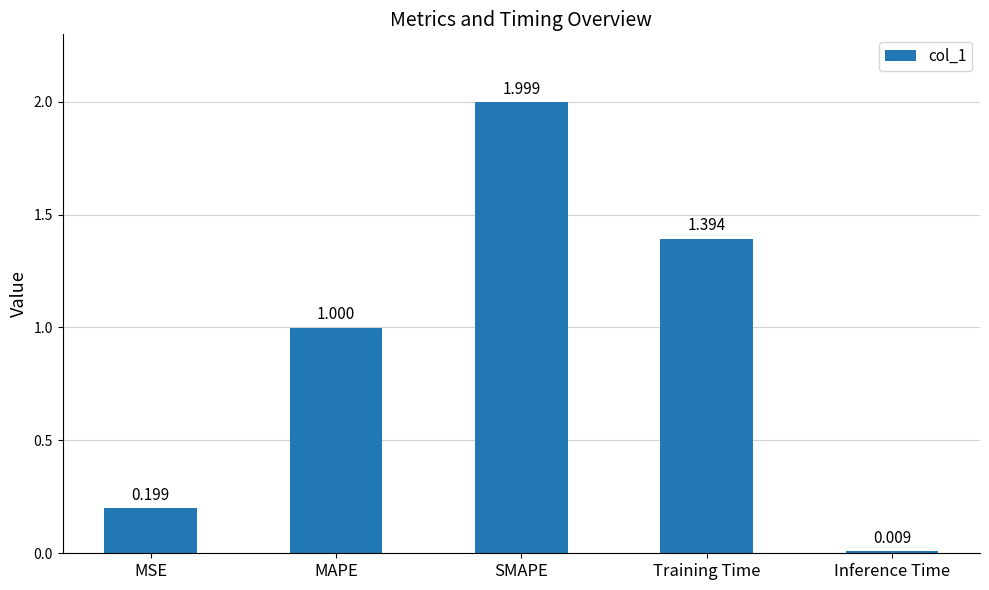

How many bars are there in total?

5